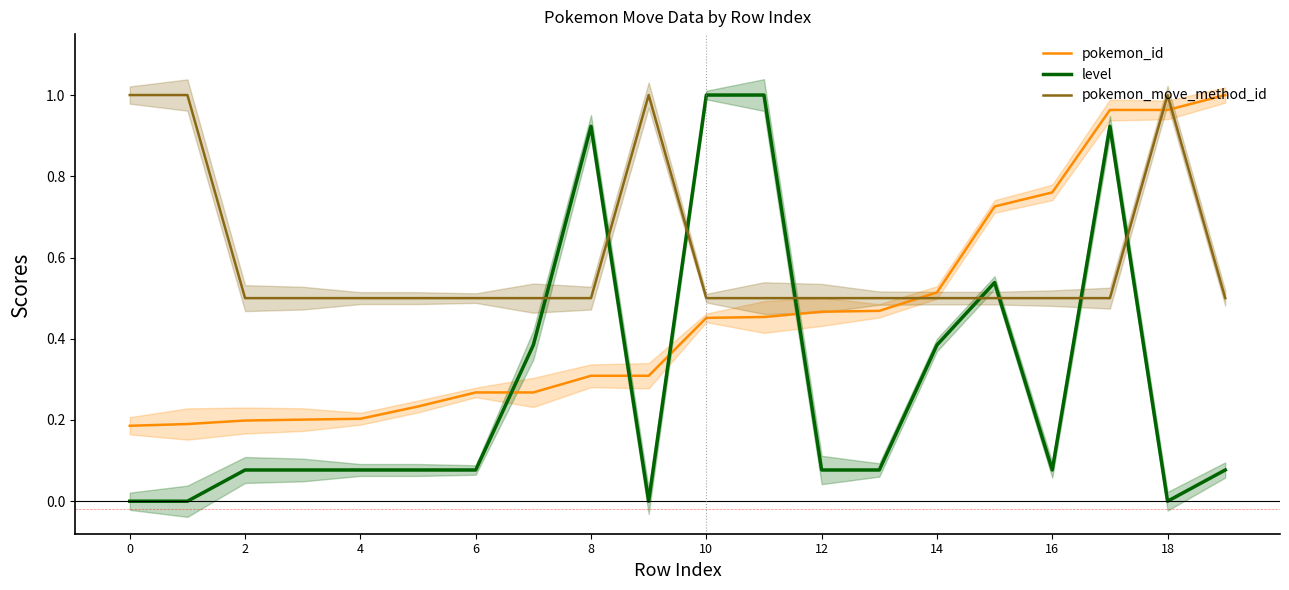

How many intersections are there between pokemon_move_method_id and level?

8